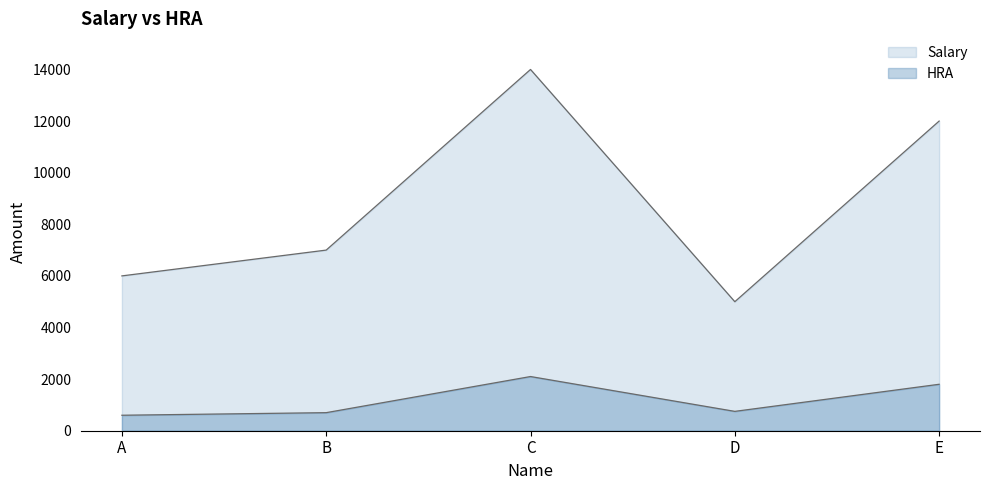

Count the number of categories in the chart.

5